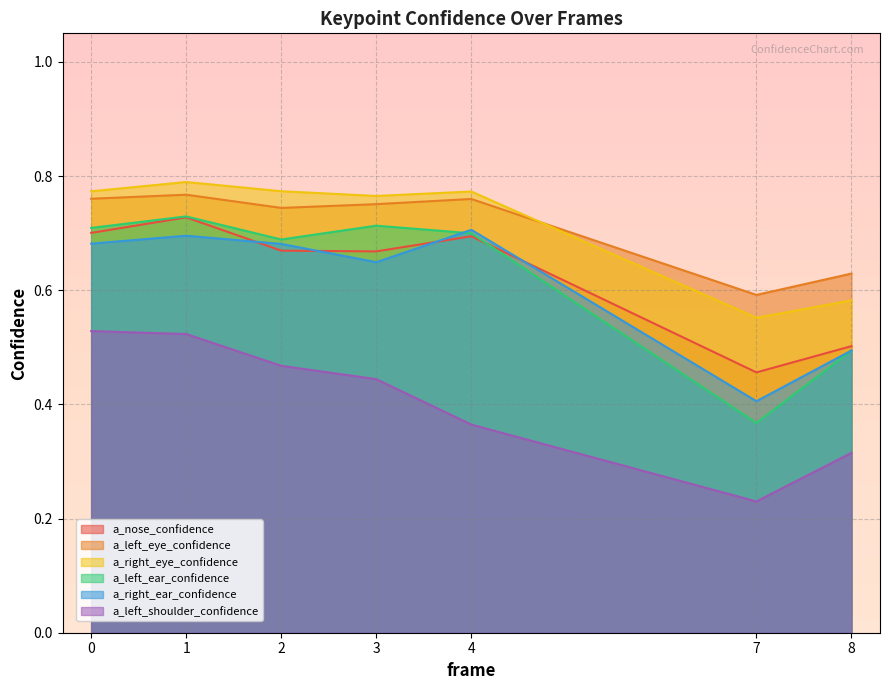

Reading left to right, what are all the values shown in this chart?

a_nose_confidence: 0.7	0.7	0.7	0.7	0.7	0.5	0.5
a_left_eye_confidence: 0.8	0.8	0.7	0.8	0.8	0.6	0.6
a_right_eye_confidence: 0.8	0.8	0.8	0.8	0.8	0.6	0.6
a_left_ear_confidence: 0.7	0.7	0.7	0.7	0.7	0.4	0.5
a_right_ear_confidence: 0.7	0.7	0.7	0.6	0.7	0.4	0.5
a_left_shoulder_confidence: 0.5	0.5	0.5	0.4	0.4	0.2	0.3